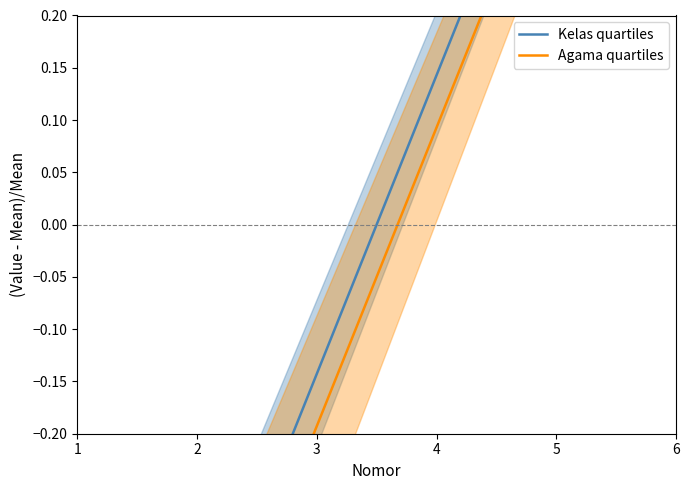

How many data points in Agama quartiles are less than 0?

3